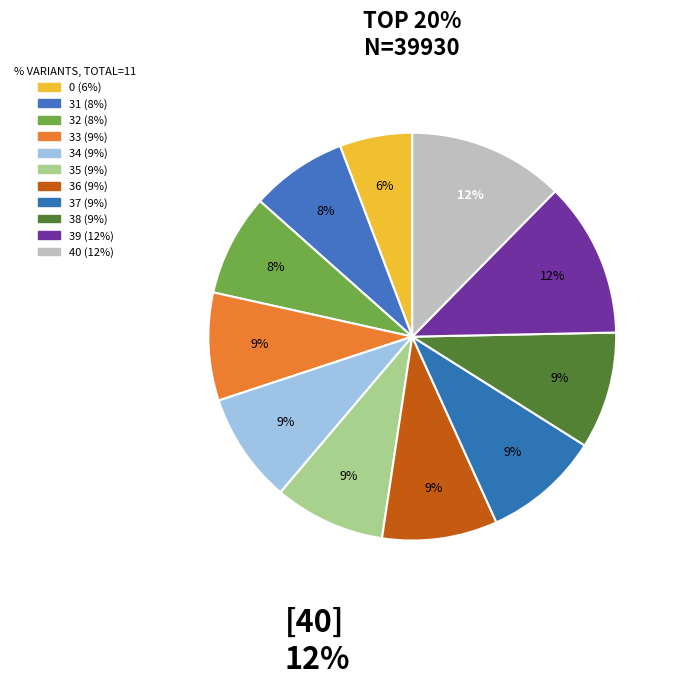

The 40 slice represents 12% of the pie. True or false?

True